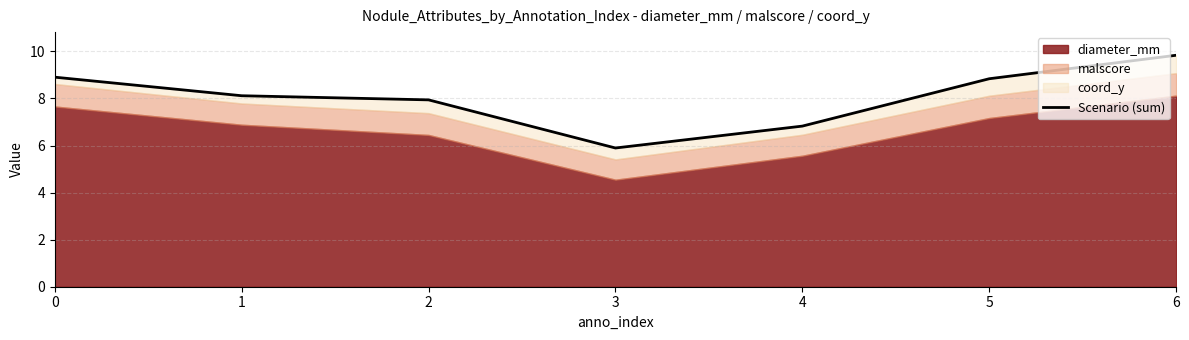

The value at 3 is 5.9. True or false?

True